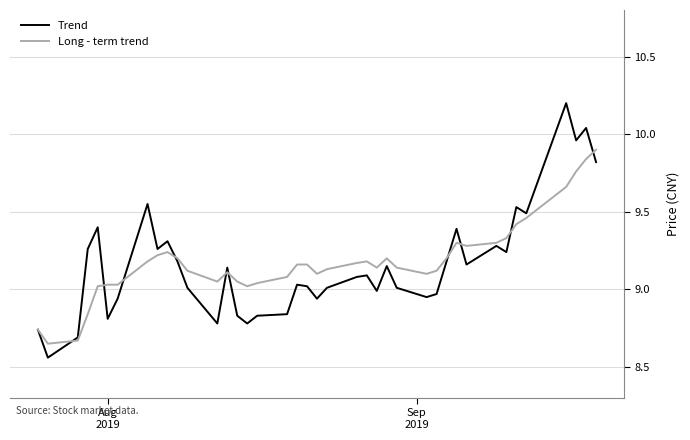

List the series in order of their peak value, lowest first.

Long - term trend, Trend